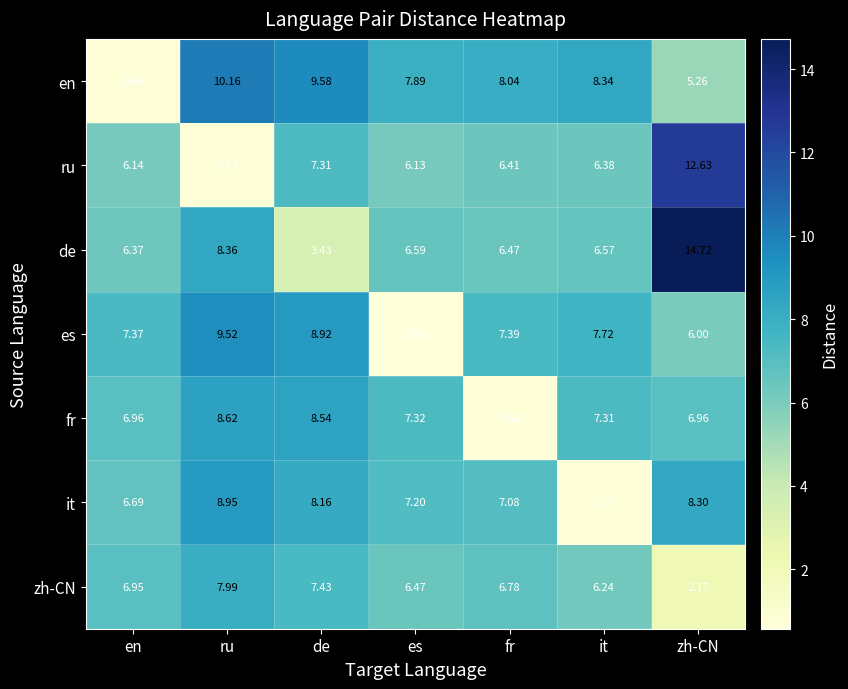

At which label is zh-CN closest to 5?

it